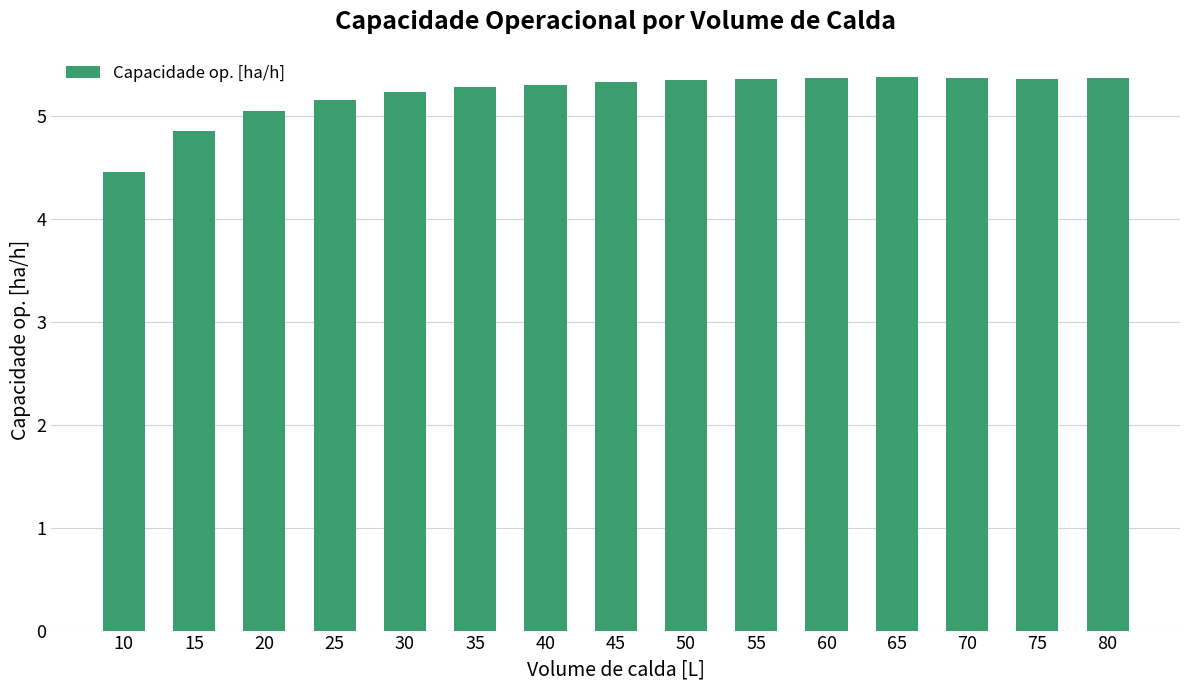

Are the bars horizontal?

No